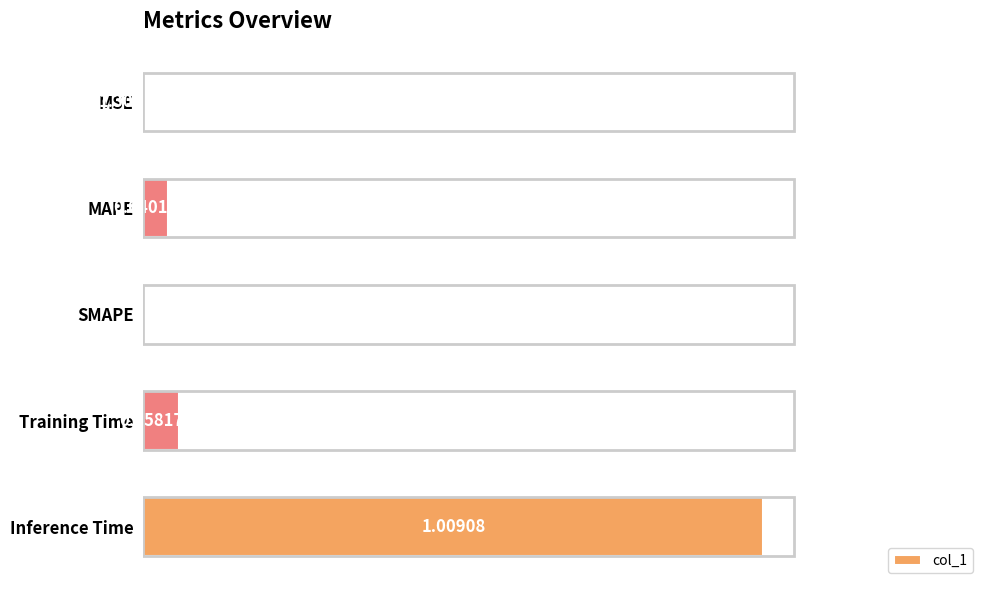

What is the sum of all values?

1.1